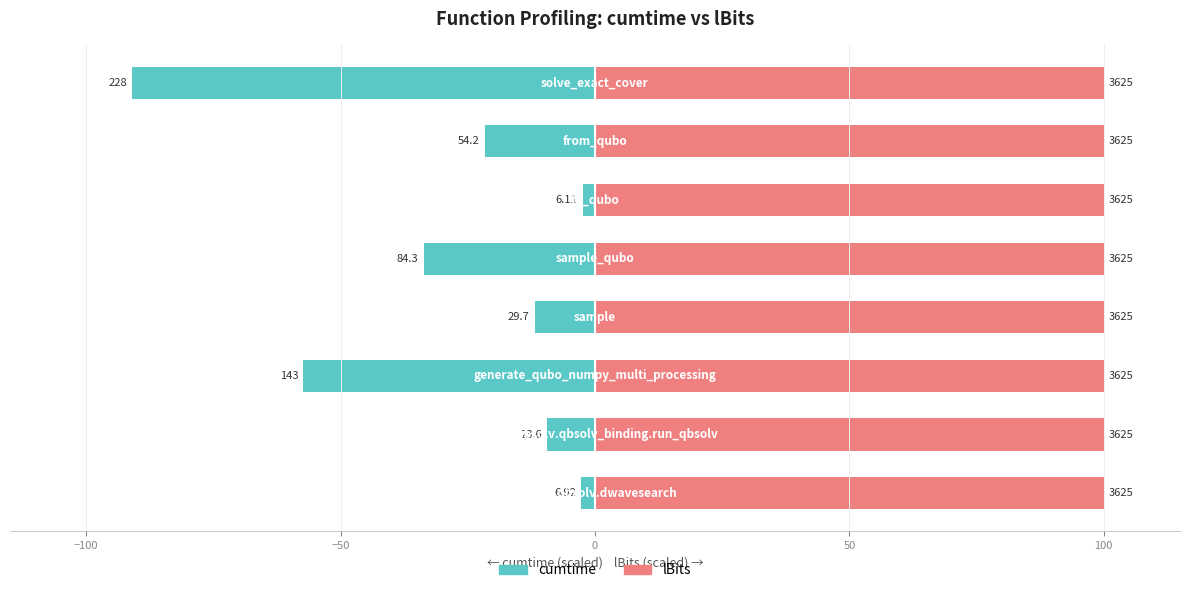

Which series has the largest total across all categories?

lBits